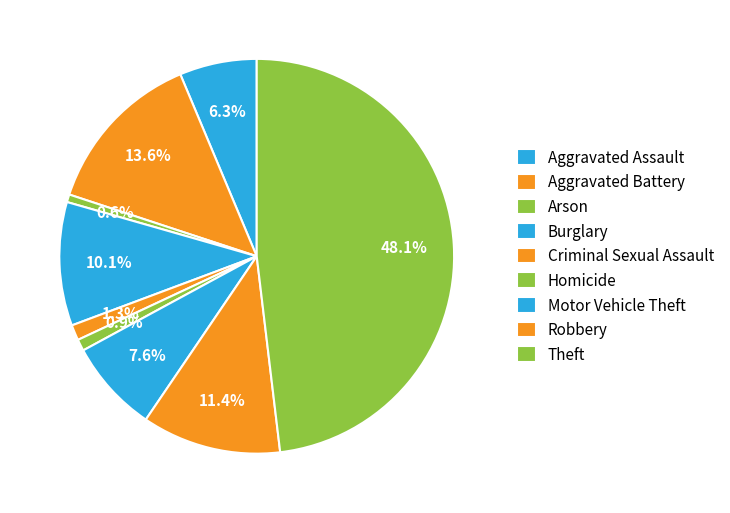

Combined, what portion of the pie is Homicide and Aggravated Assault?

7.3%